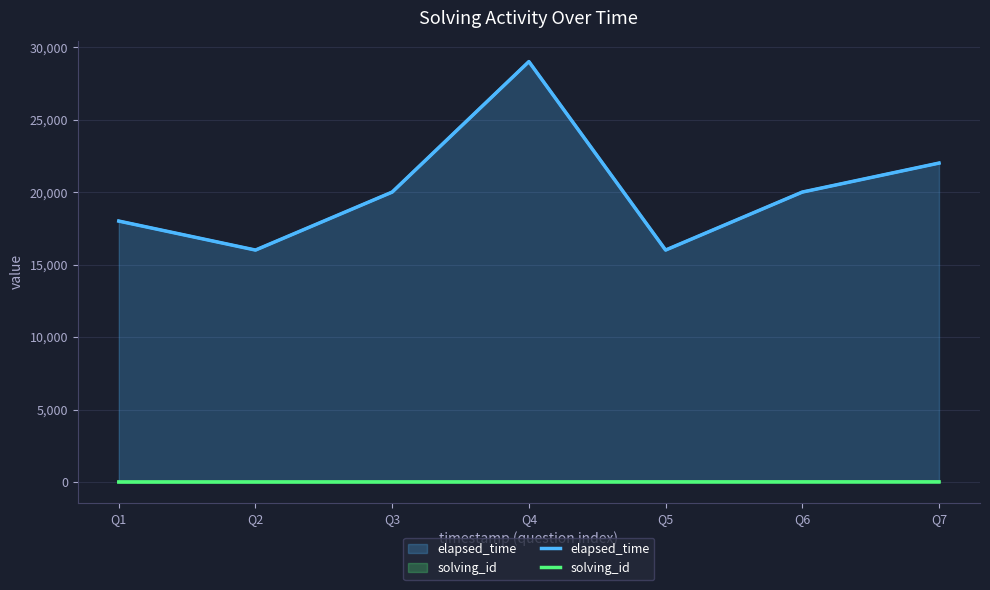

What is the difference between the maximum and second lowest values in the solving_id series?

5